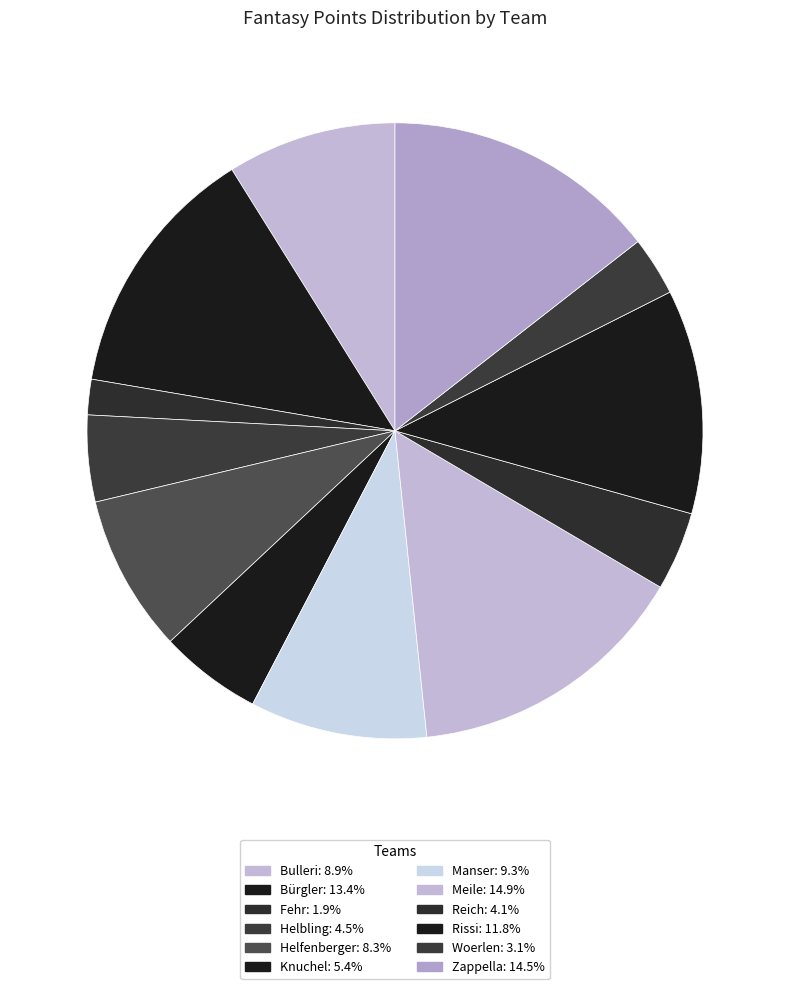

Which slice is the smallest?

Fehr